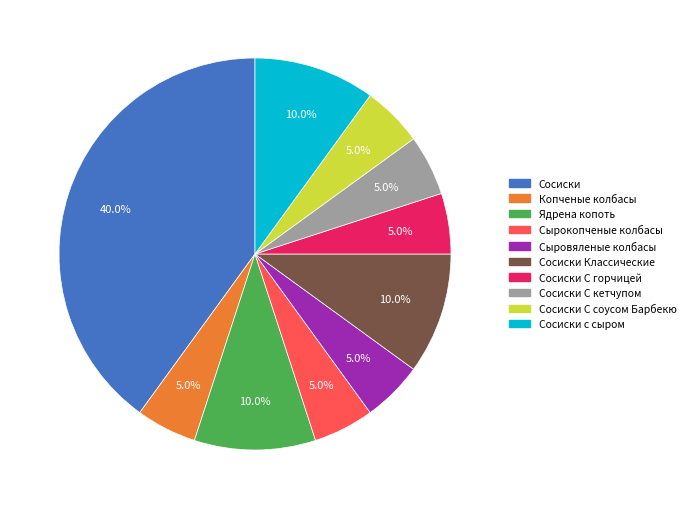

To the nearest percent, what is the difference between the largest and smallest slice percentages?

35%